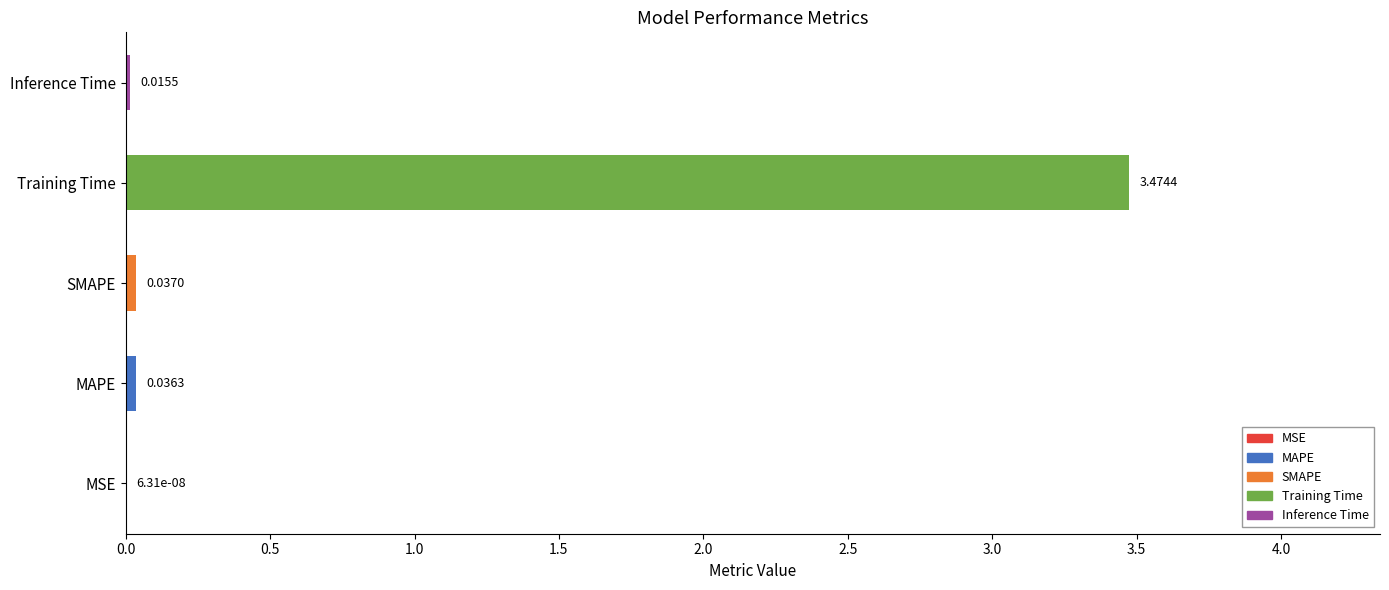

What is the sum of all values?

3.6